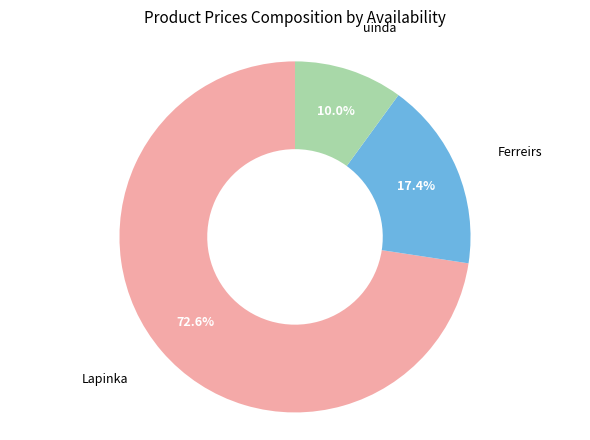

What is the total percentage of Lapinka and uinda?

82.6%